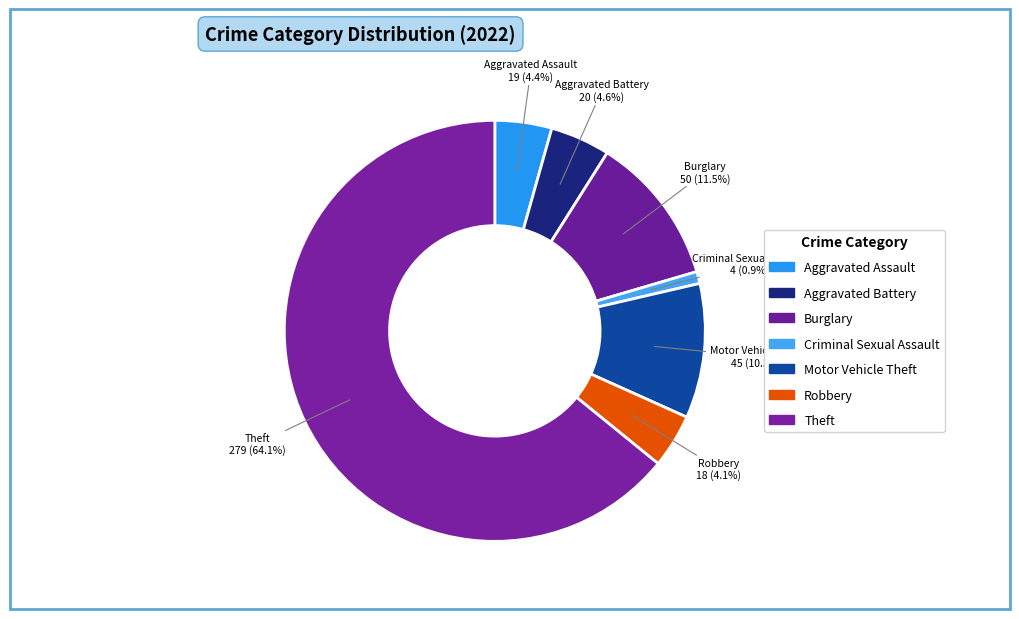

Which category has the smallest portion of the pie?

Criminal Sexual Assault